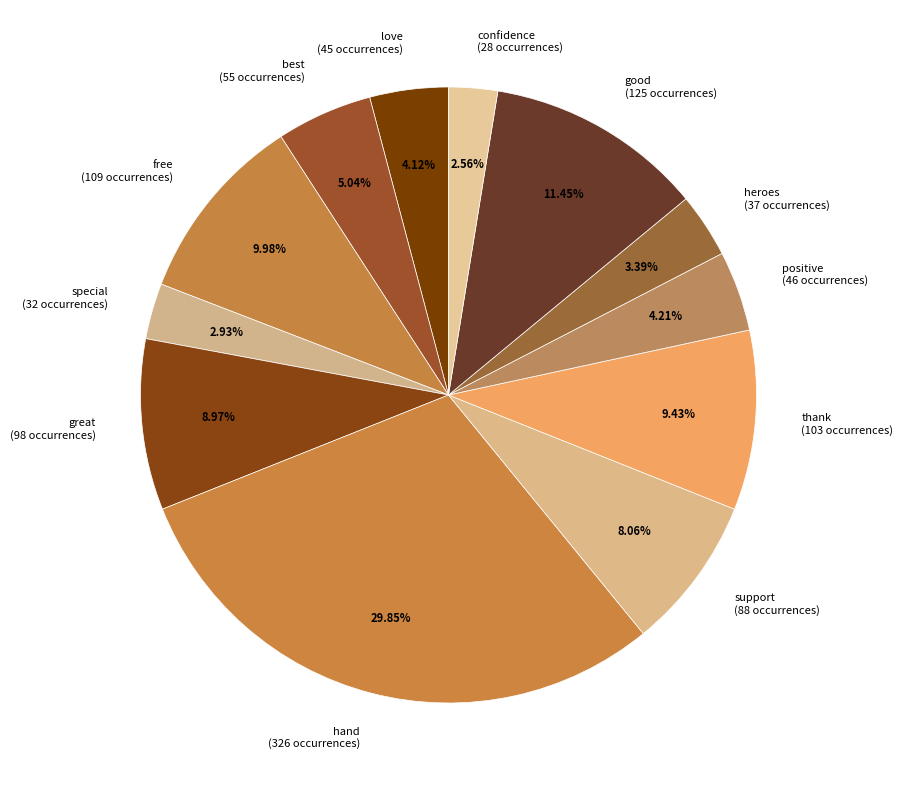

Combined, what portion of the pie is heroes and thank?

12.8%